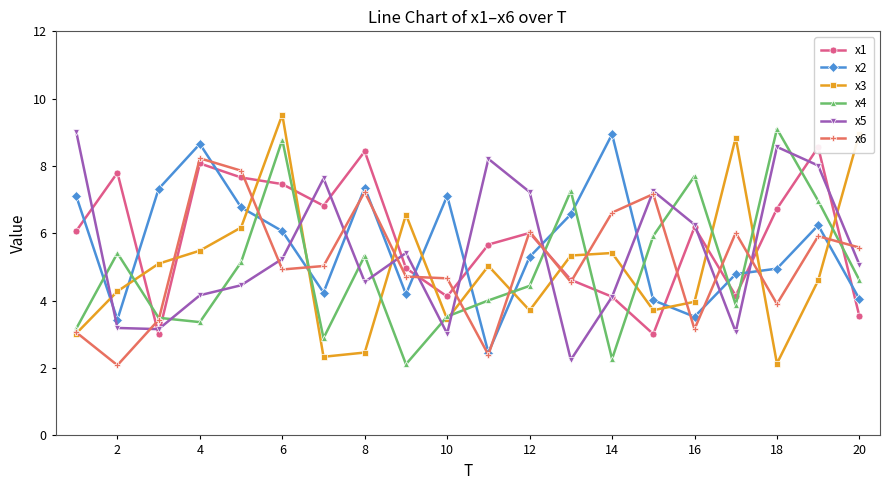

Which series ends up on top after the final intersection of x2 and x6?

x6